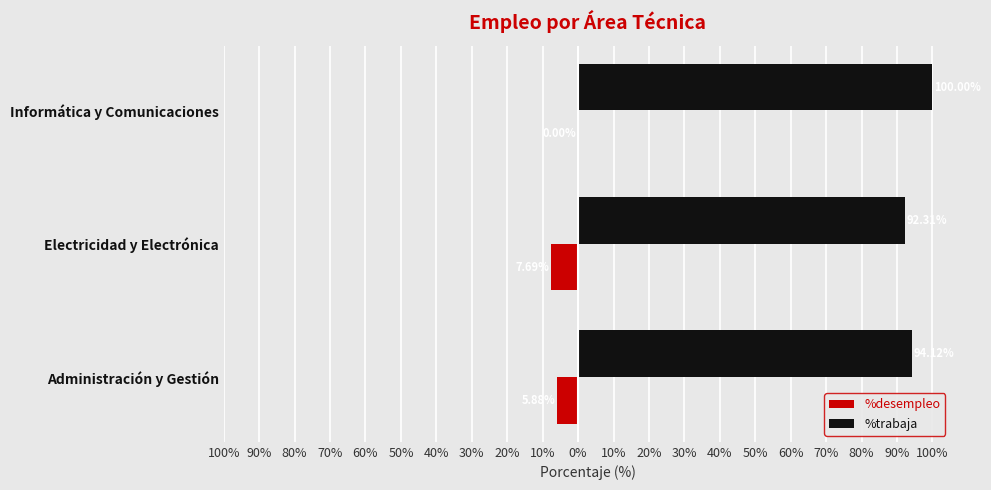

What is the maximum value shown in the chart?

100.0